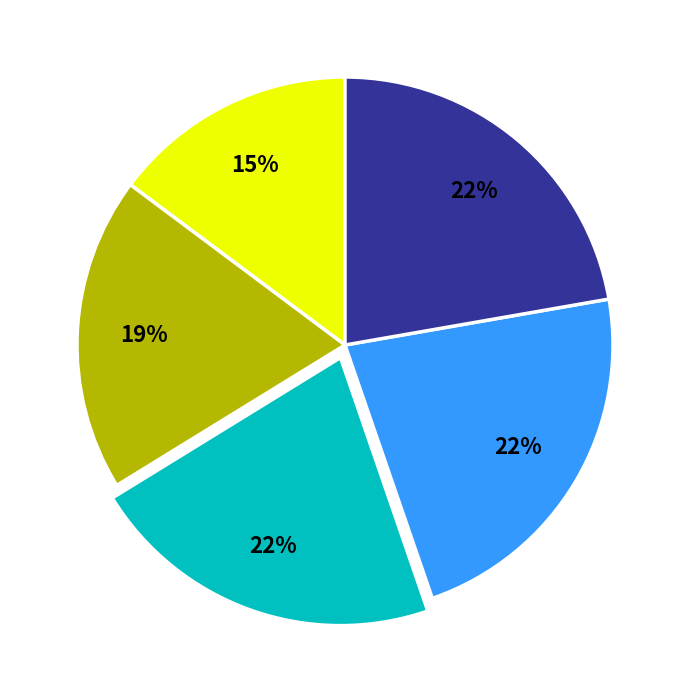

Is there a majority slice in this chart?

No